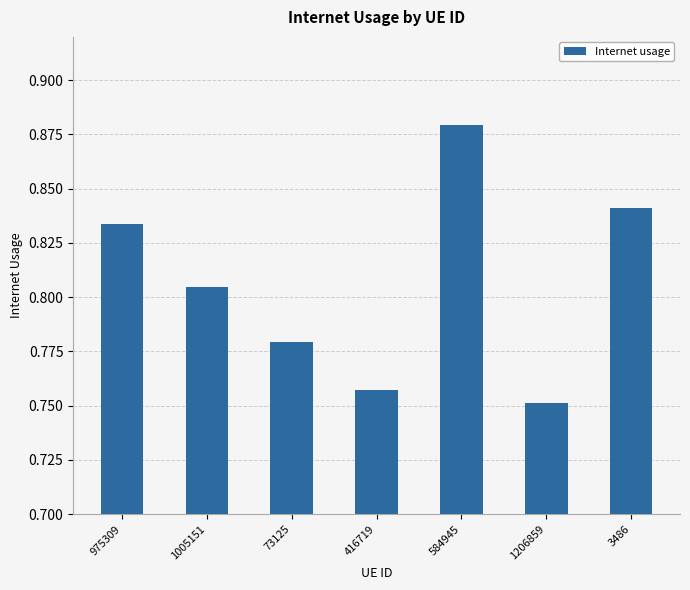

Are the bars grouped side by side (vs. stacked)?

No